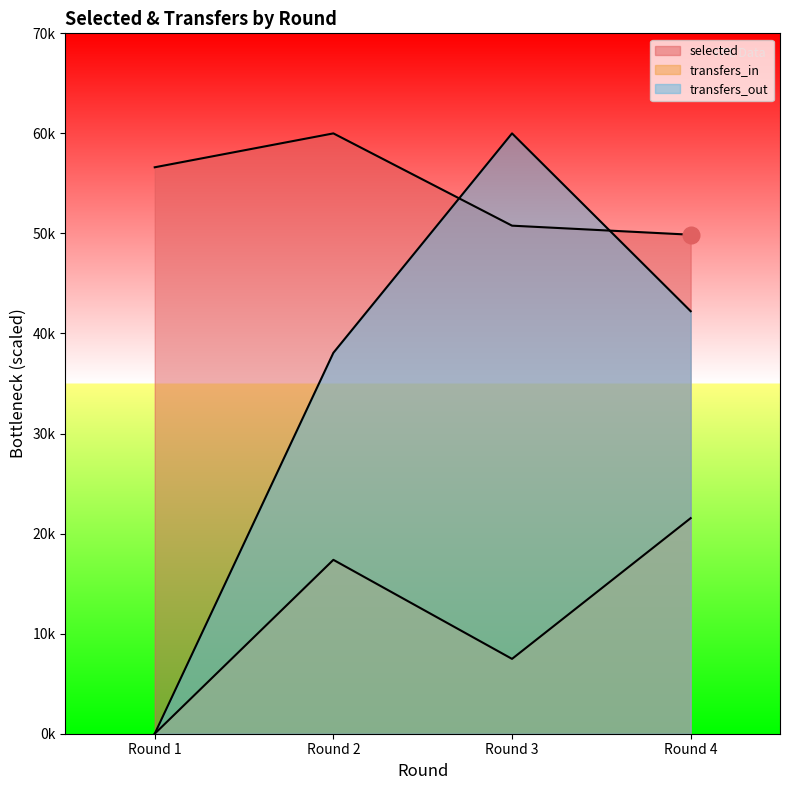

What are all the series names shown in the legend?

selected, transfers_in, transfers_out